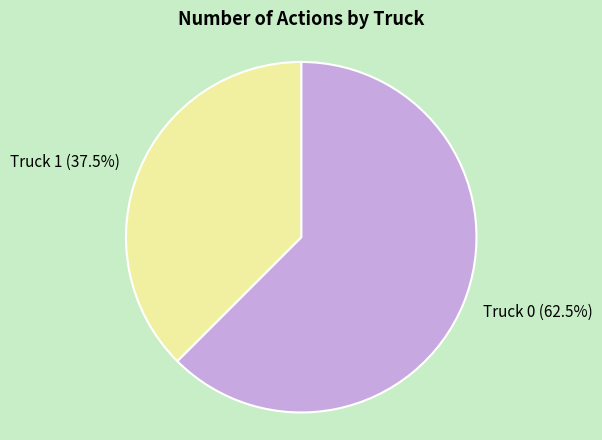

Rank the categories by value from highest to lowest.

Truck 0, Truck 1